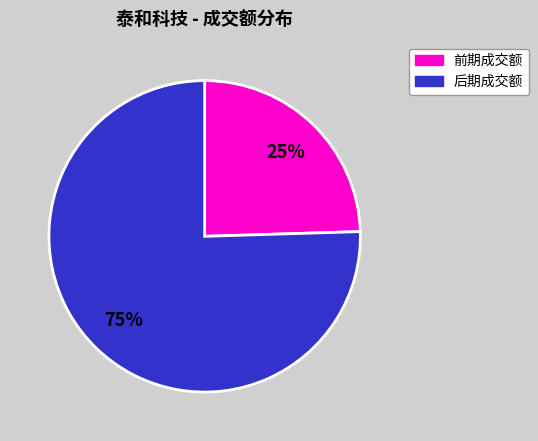

How many slices are in this pie chart?

2